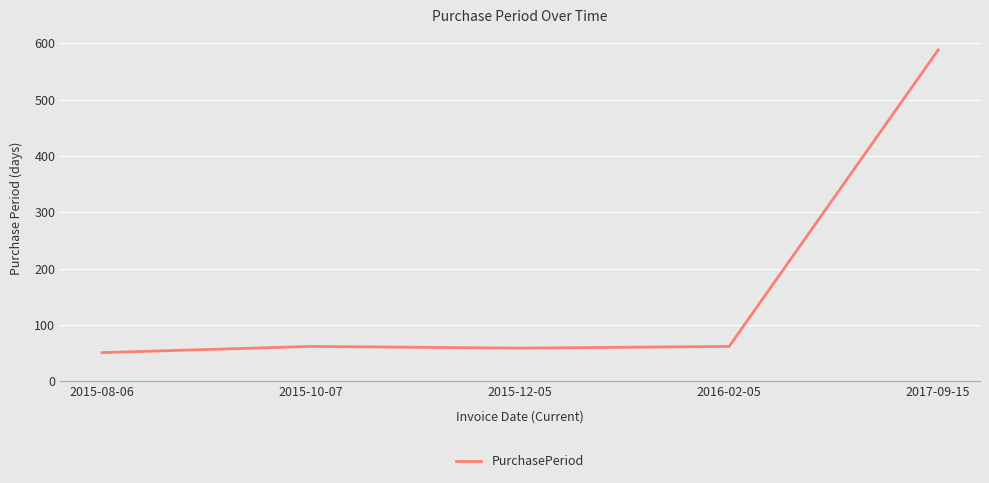

The value at 2015-08-06 is 85. True or false?

False